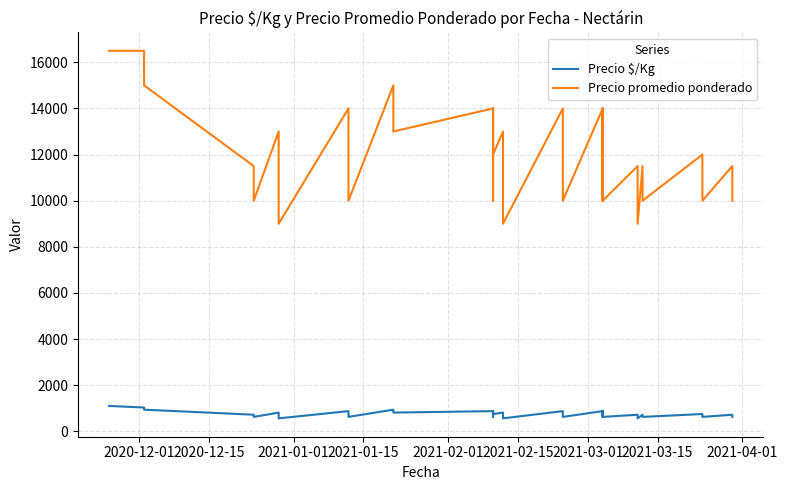

True or false: Precio promedio ponderado and Precio $/Kg cross at least once.

False